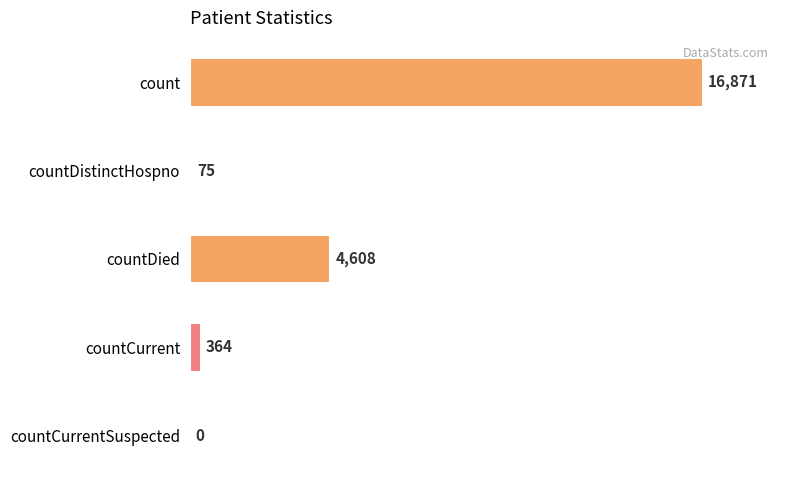

How many data points does each series have?

5